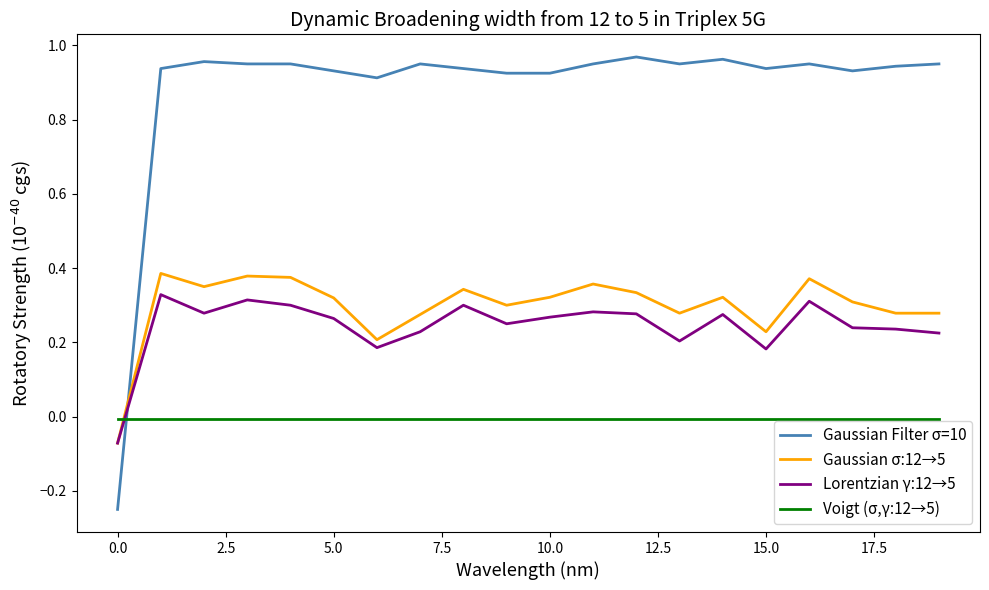

How many categories are shown in the chart?

20